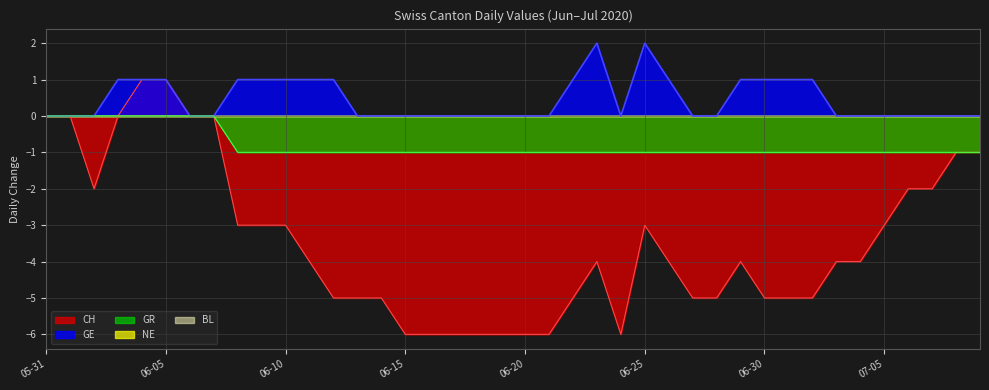

What is the difference between the maximum and minimum values in the GR series?

1